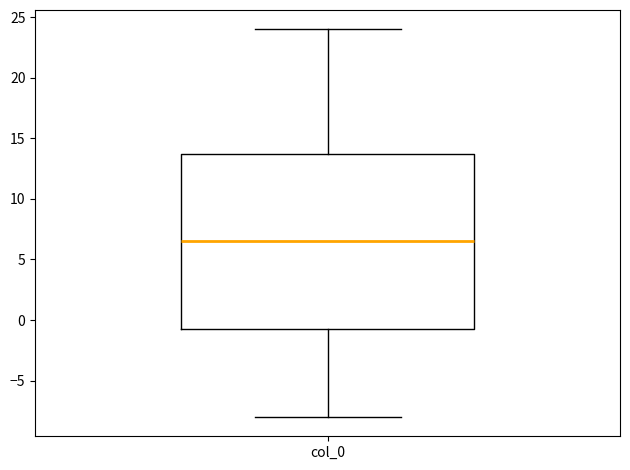

Transcribe this box plot: give where the median line is, the range the box spans, and where the two whiskers end, as read against the y-axis. The values are not printed on the chart, so give them approximately, as read against the axis.

median 6.5, box -0.5 to 14.0, whiskers -8.0 to 24.0